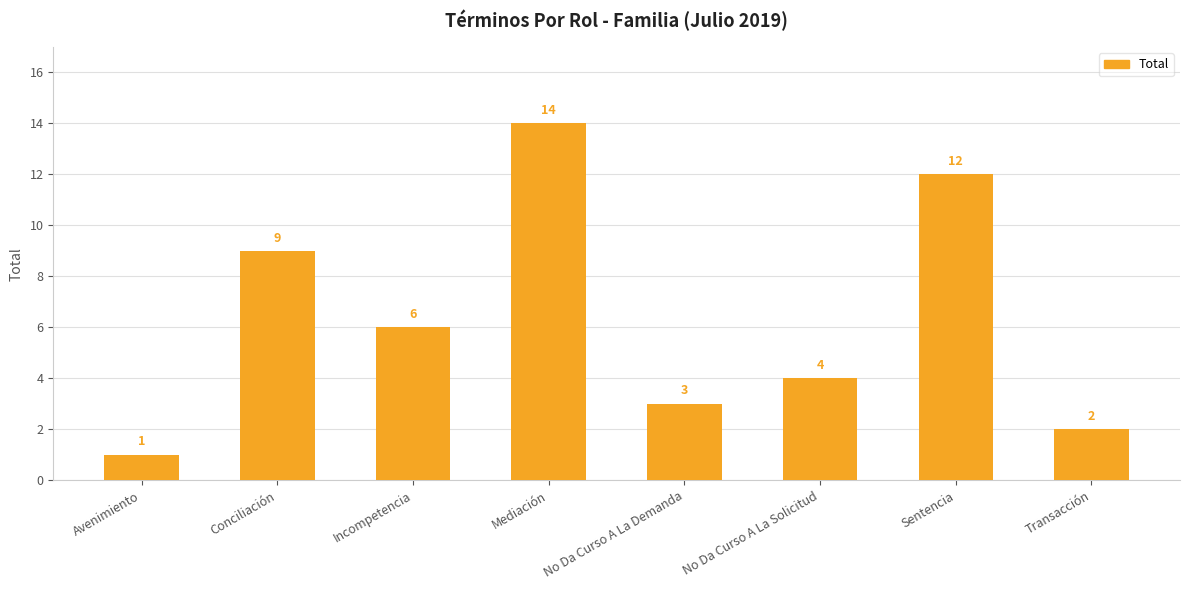

How many distinct data groups are displayed?

1